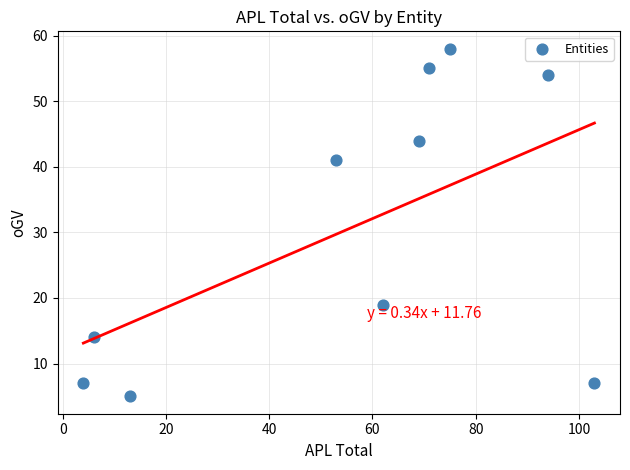

What Y value in the scatter plot is closest to 31?

41